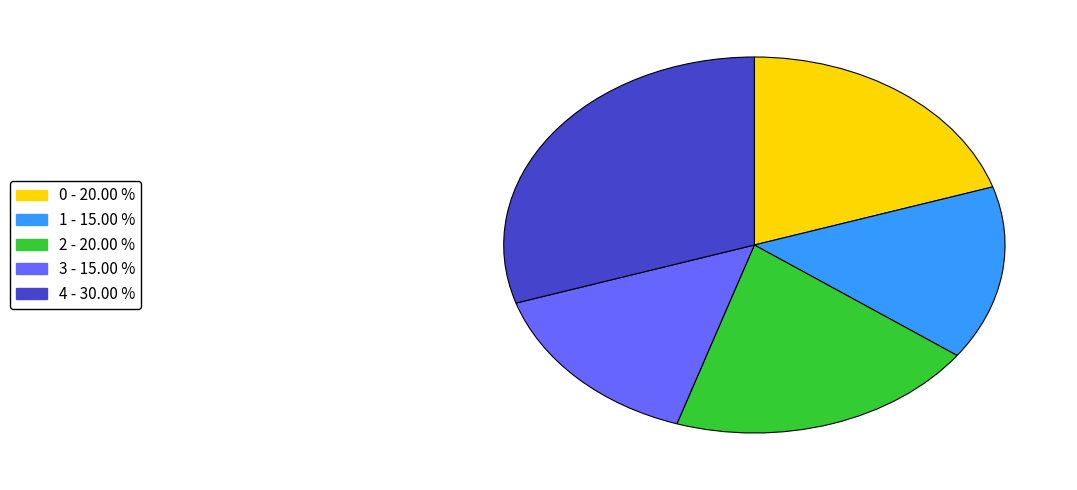

What is the ratio of the value at 2 to the value at 3?

1.3